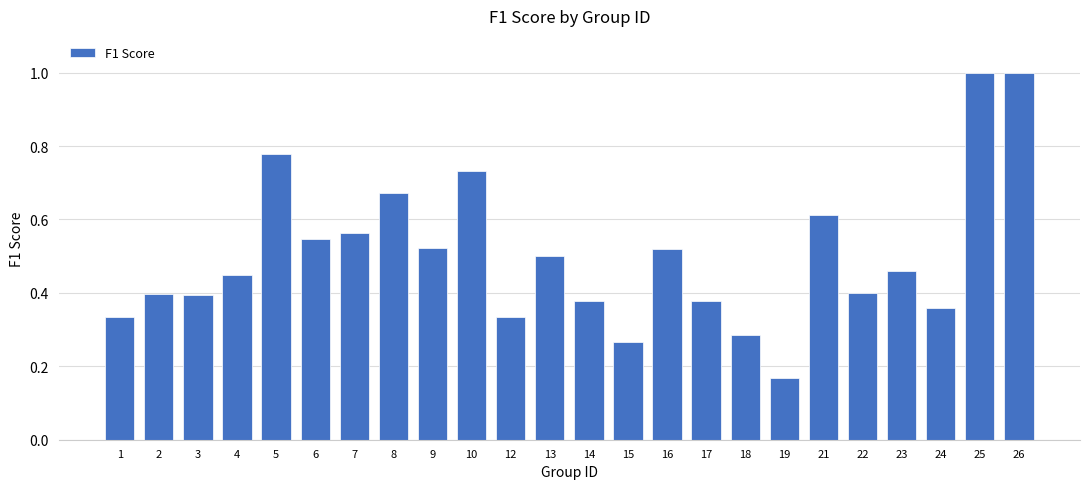

Which category has the lowest value across all series?

19